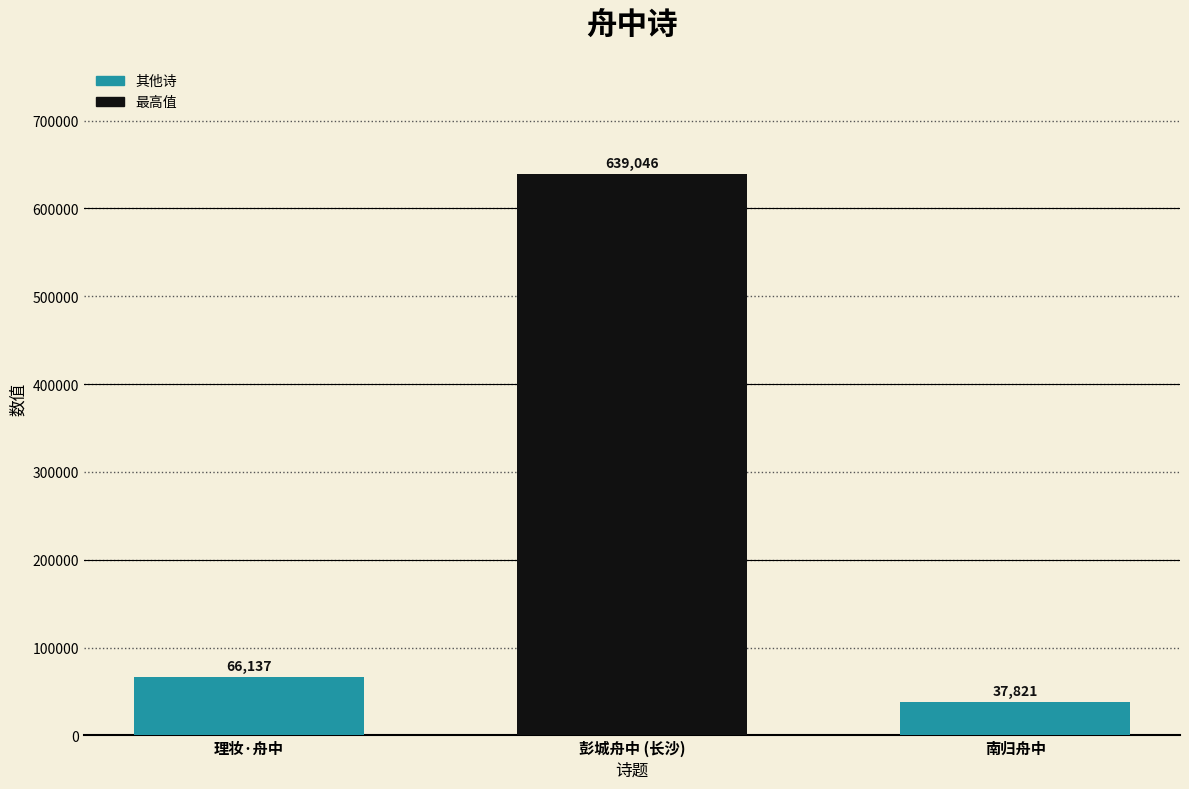

What is the ratio of the value at 彭城舟中 (长沙) to the value at 南归舟中?

16.9